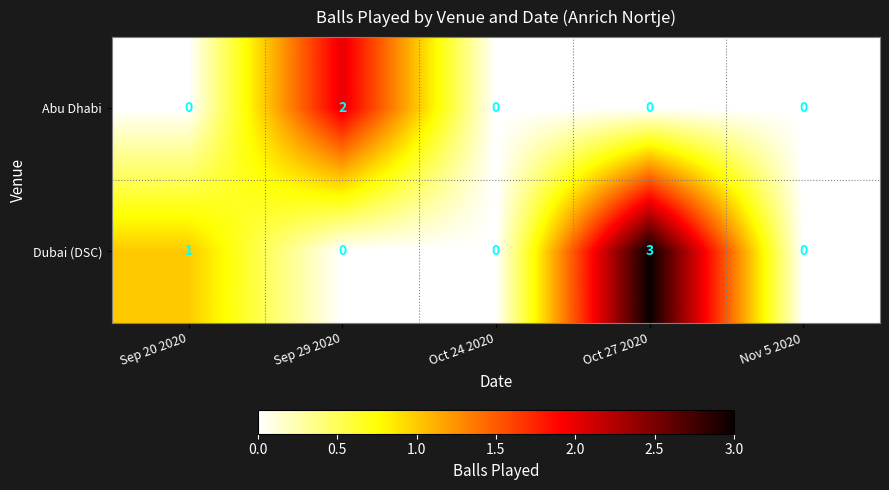

Which series has the widest spread of values?

Dubai (DSC)